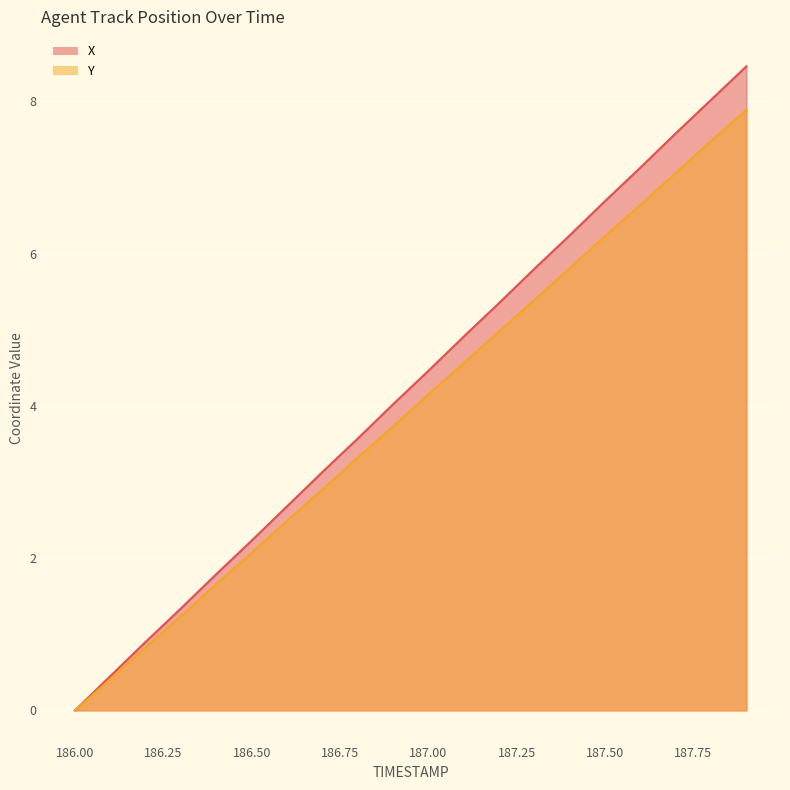

At which label does Y reach its minimum?

186.00